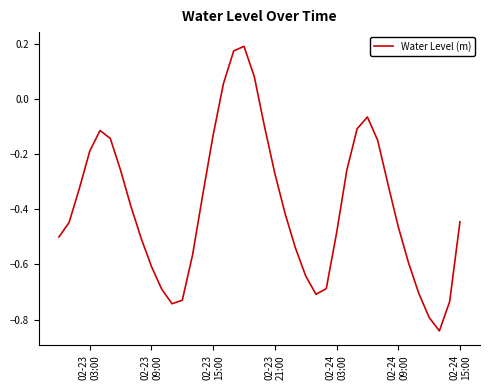

What is the smallest value displayed?

-0.8